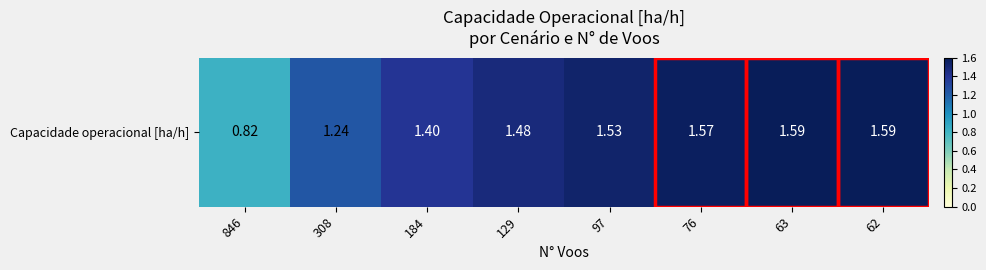

The value at 76 is 2.0. True or false?

False